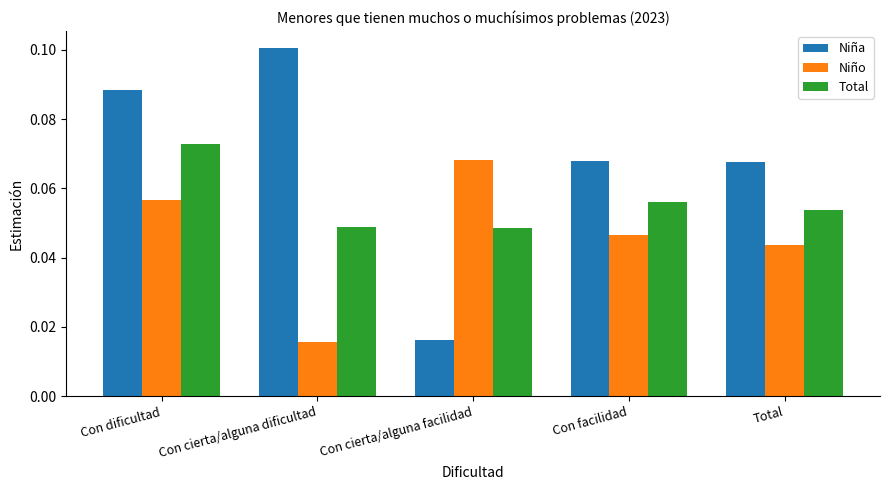

What is the label of the 4th bar from the left?

Con facilidad